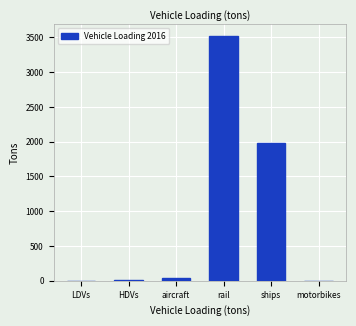

The chart shows a value of 1.0 at LDVs. True or false?

True